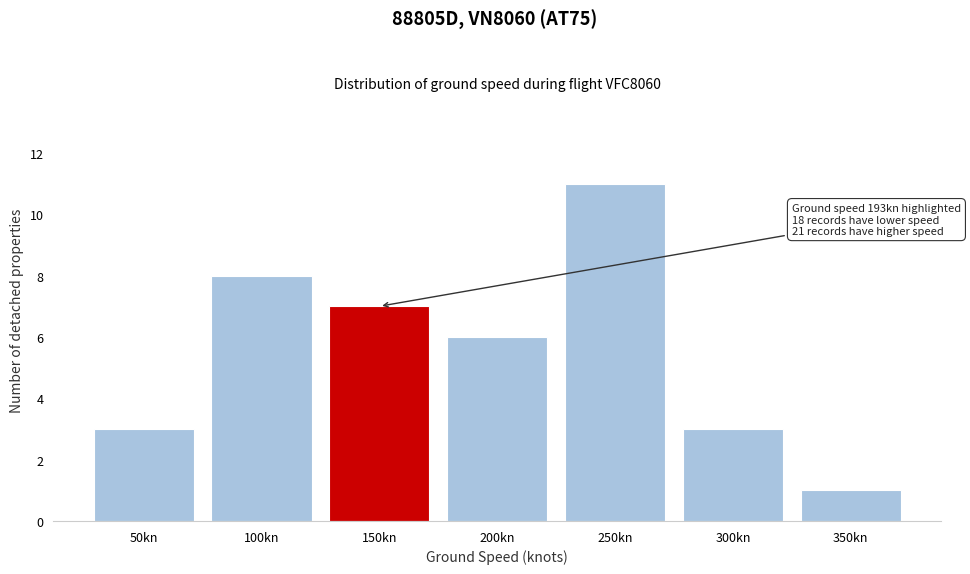

Reading right to left, transcribe all the data shown in this chart.

350kn=1	300kn=3	250kn=11	200kn=6	150kn=7	100kn=8	50kn=3